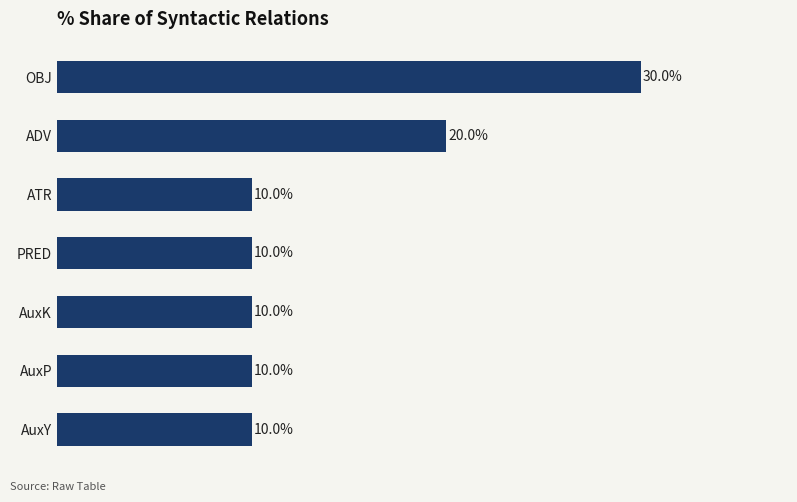

At which label is the value closest to 20?

ADV